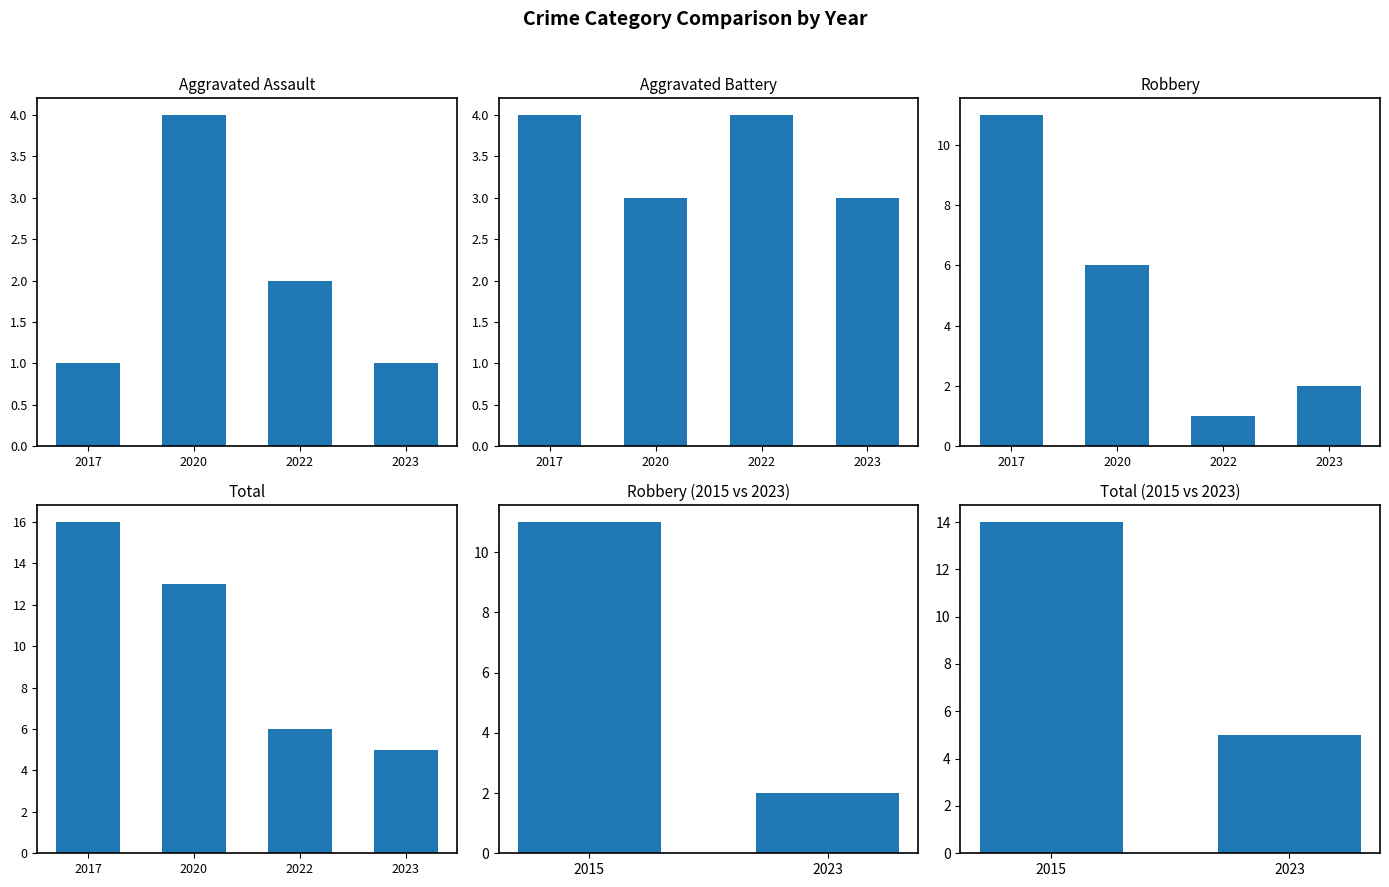

Where is Total nearest to the value 10?

2020